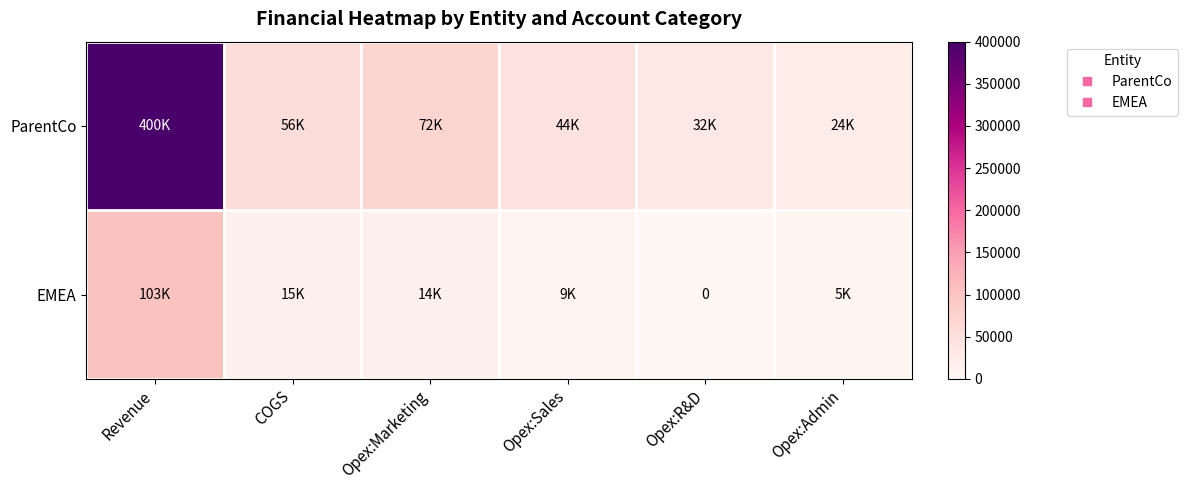

Is it true that EMEA equals -37354 at Opex:R&D?

False